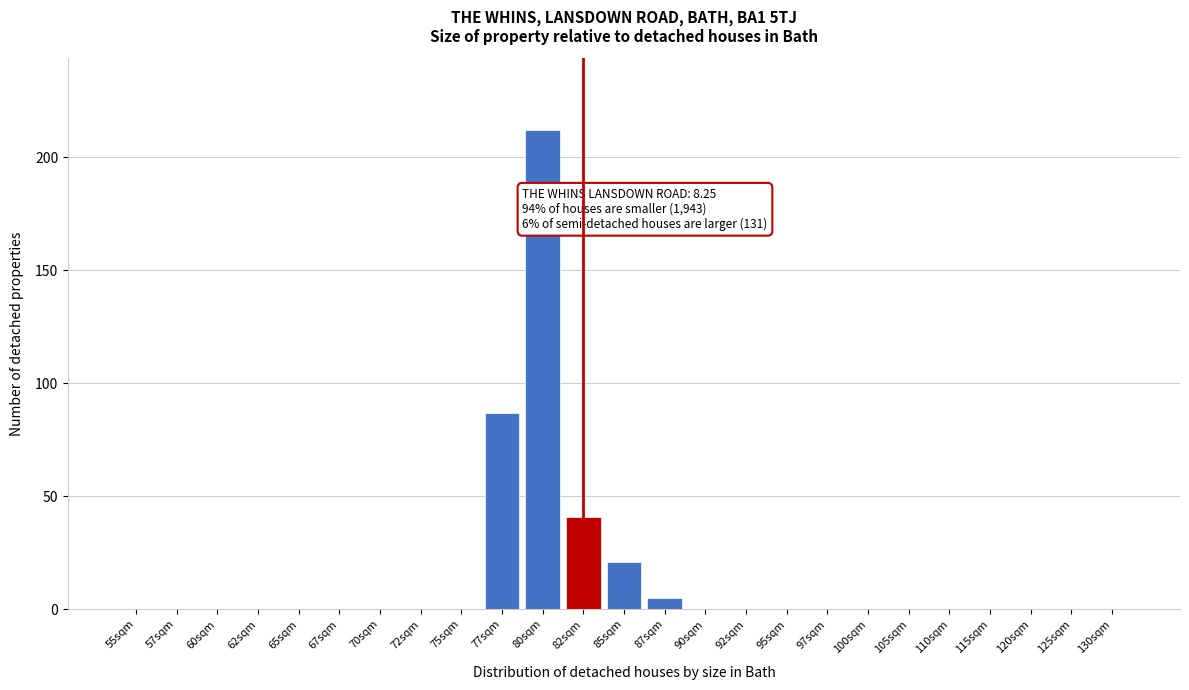

Reading left to right, what are all the values shown in this chart?

55sqm=0	57sqm=0	60sqm=0	62sqm=0	65sqm=0	67sqm=0	70sqm=0	72sqm=0	75sqm=0	77sqm=87	80sqm=212	82sqm=41	85sqm=21	87sqm=5	90sqm=0	92sqm=0	95sqm=0	97sqm=0	100sqm=0	105sqm=0	110sqm=0	115sqm=0	120sqm=0	125sqm=0	130sqm=0